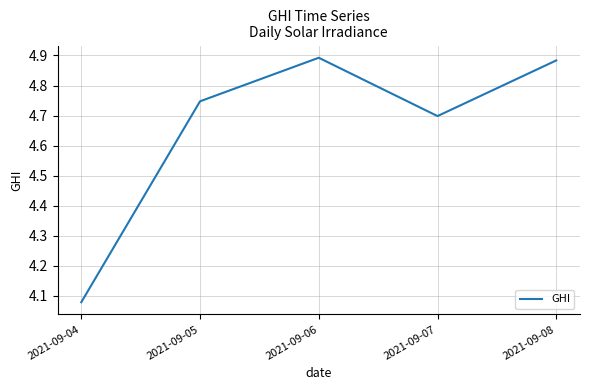

Does the chart have visible grid lines?

Yes